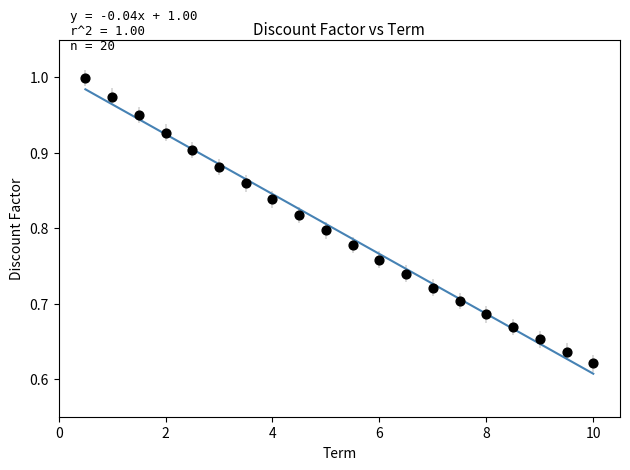

What is the range of Y values (max minus min)?

0.4